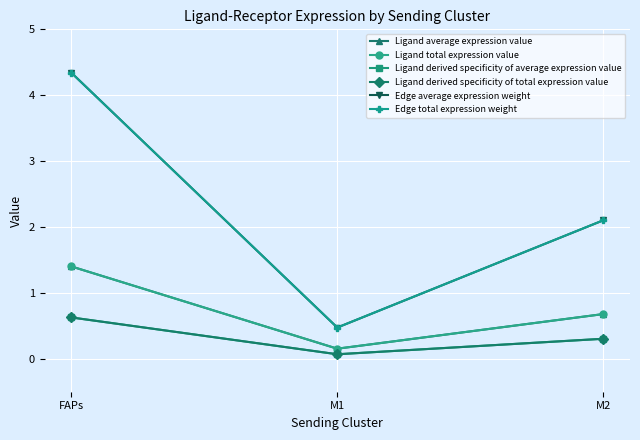

Is it true that Ligand total expression value equals 0.9 at M2?

False